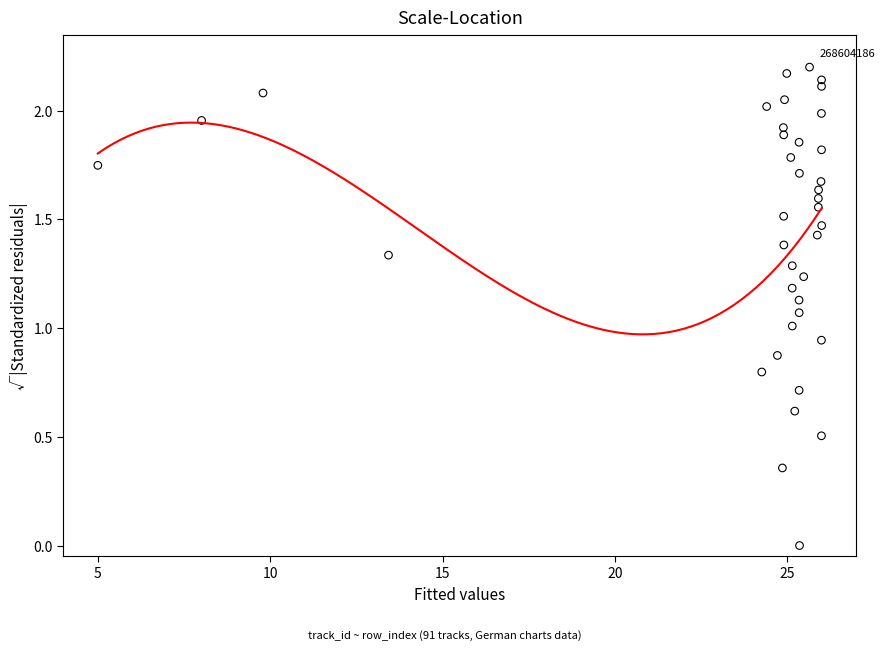

How many data points are displayed?

39